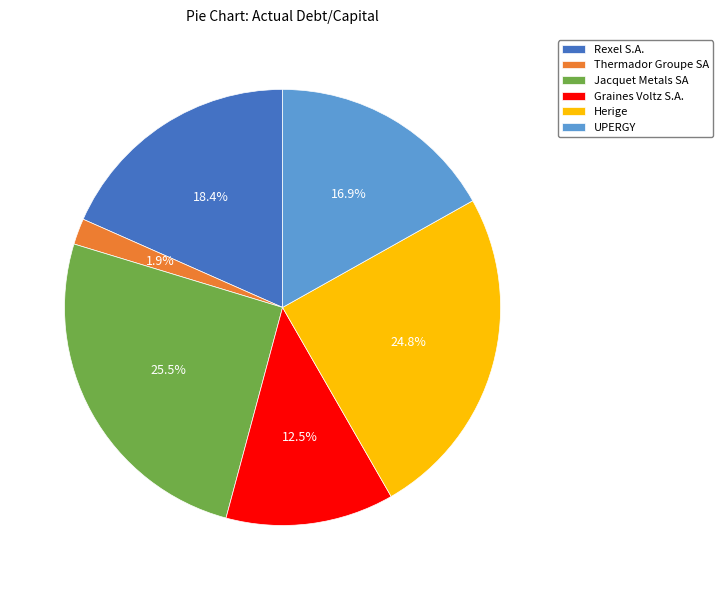

How many slices are in this pie chart?

6